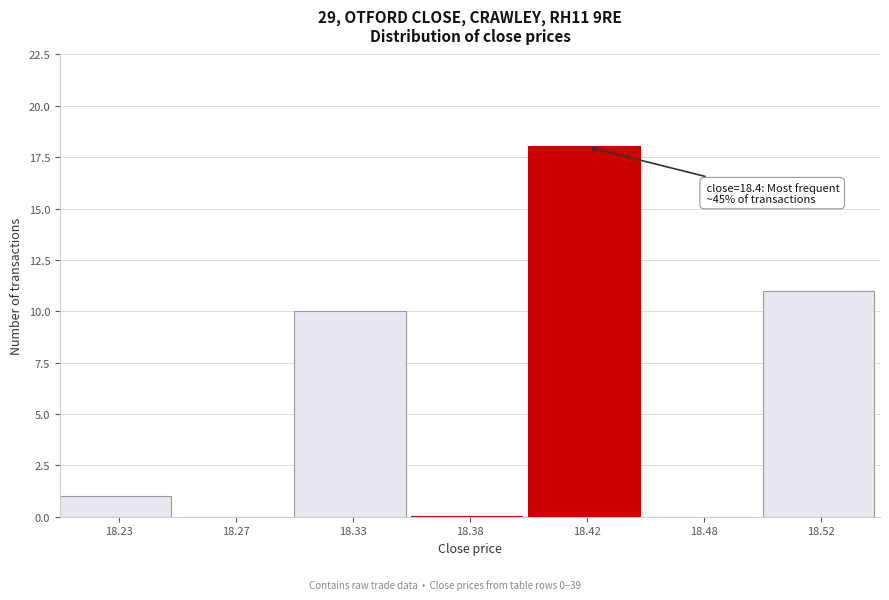

Reading left to right, transcribe all the data shown in this chart.

18.23=1	18.27=0	18.33=10	18.38=0	18.42=18	18.48=0	18.52=11